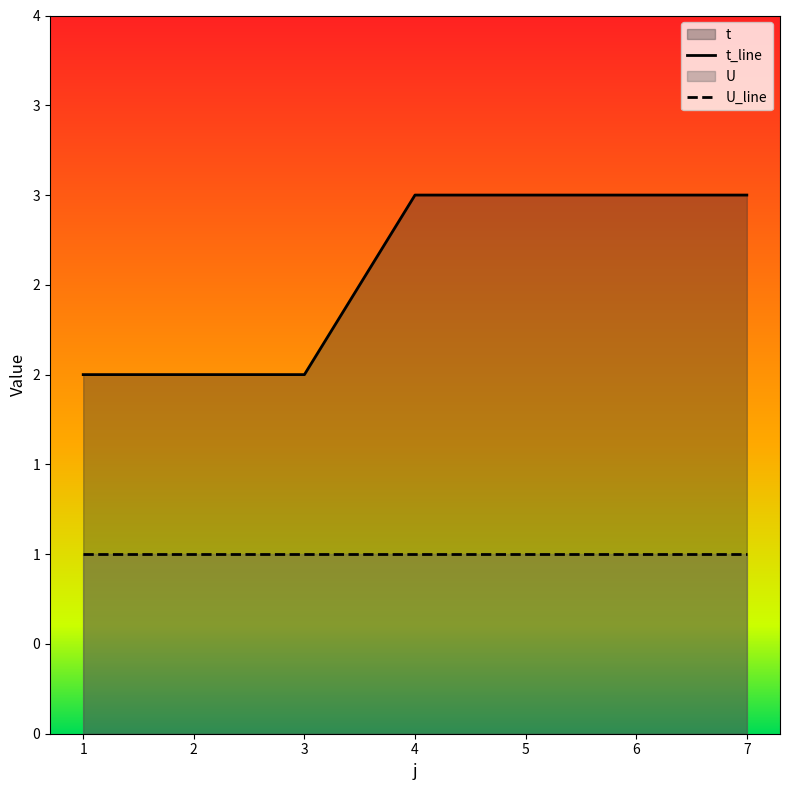

What is the minimum value for U_line?

1